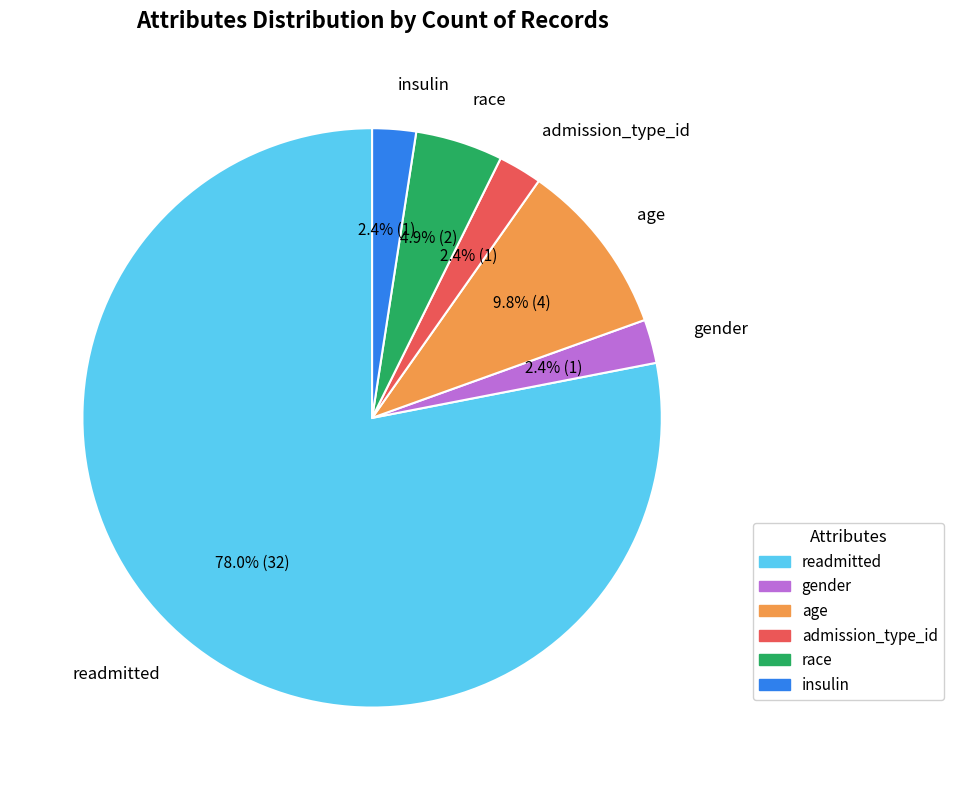

To the nearest percent, what is the difference between the race and age slice percentages?

5%